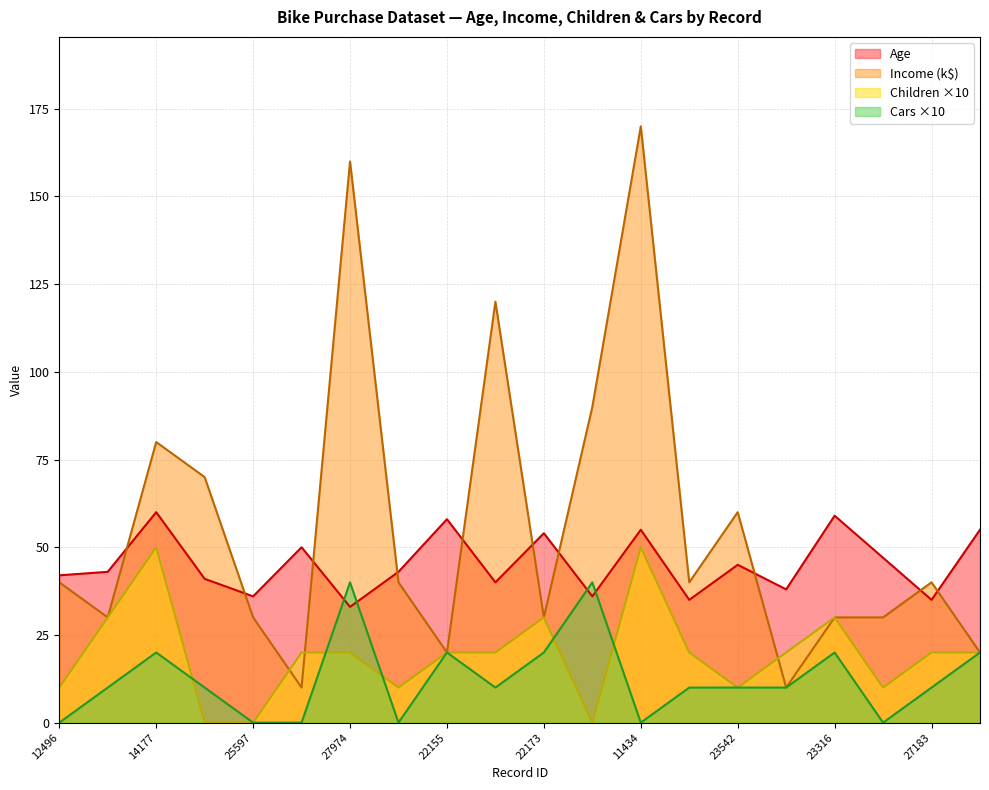

What is the approximate value of Age at 24381, to the nearest 10?

40